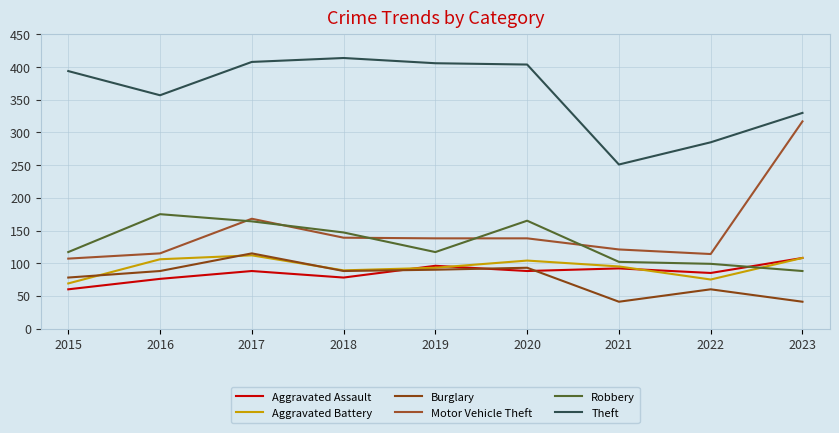

How many values in the Burglary series are below 88?

4